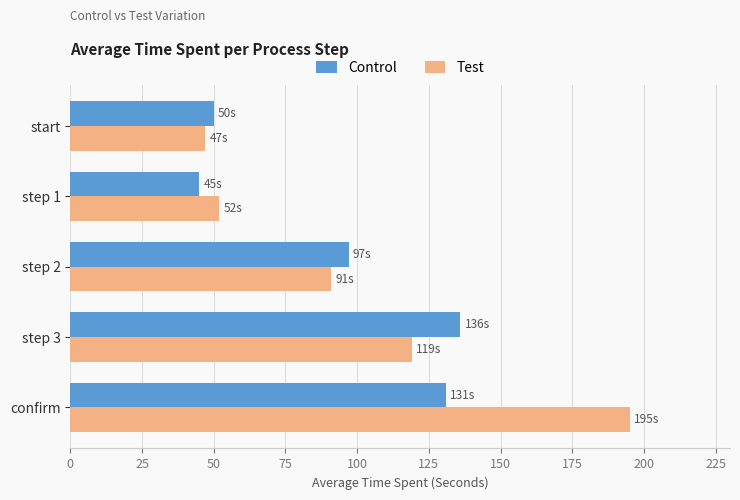

Which series has the largest range (max minus min)?

Test